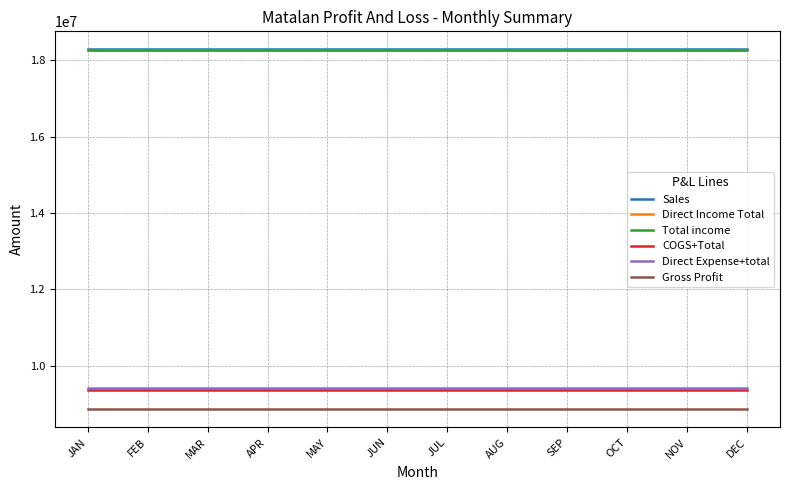

At how many categories does at least one series exceed 17050518?

12